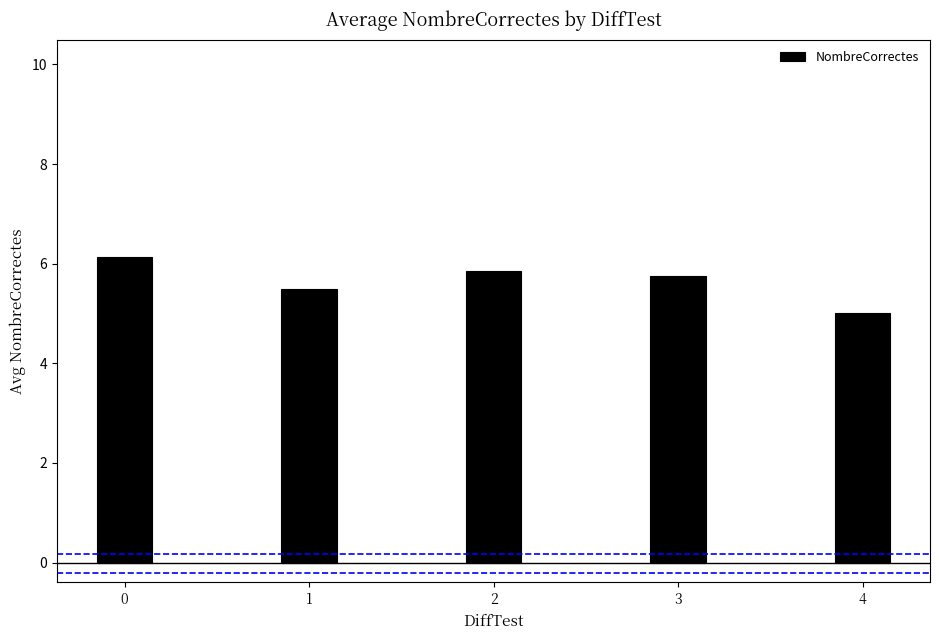

Count the number of data series in this chart.

1